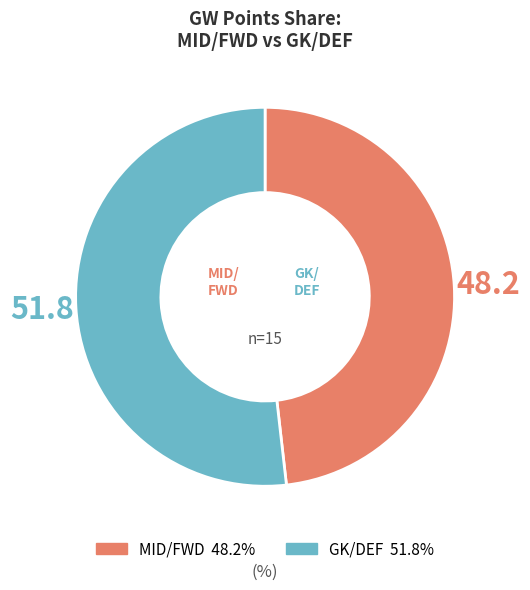

Does any single category account for the majority?

Yes